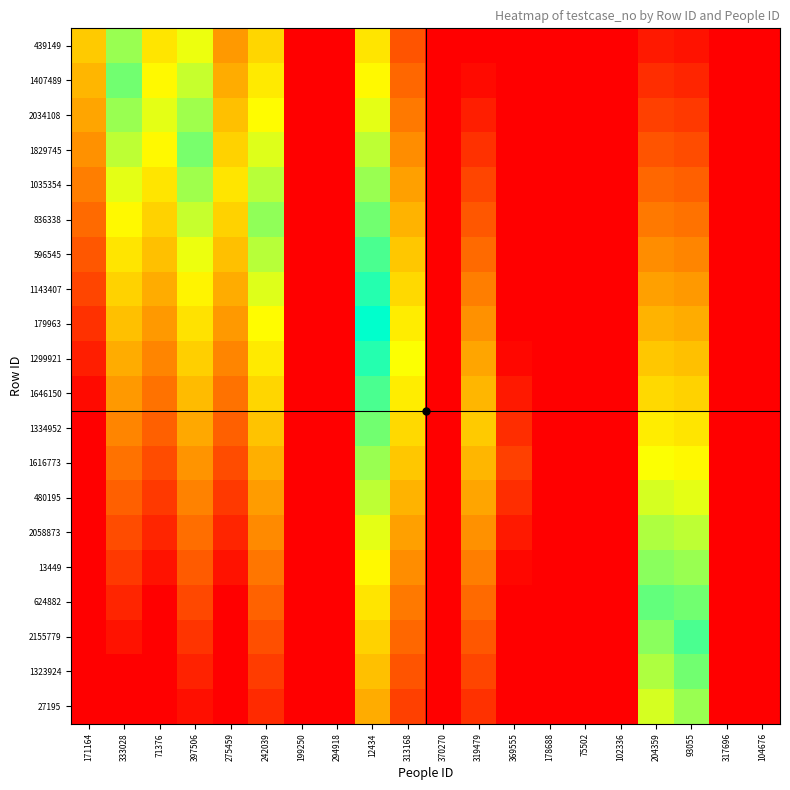

What is the difference between the highest and lowest values at 333028?

85